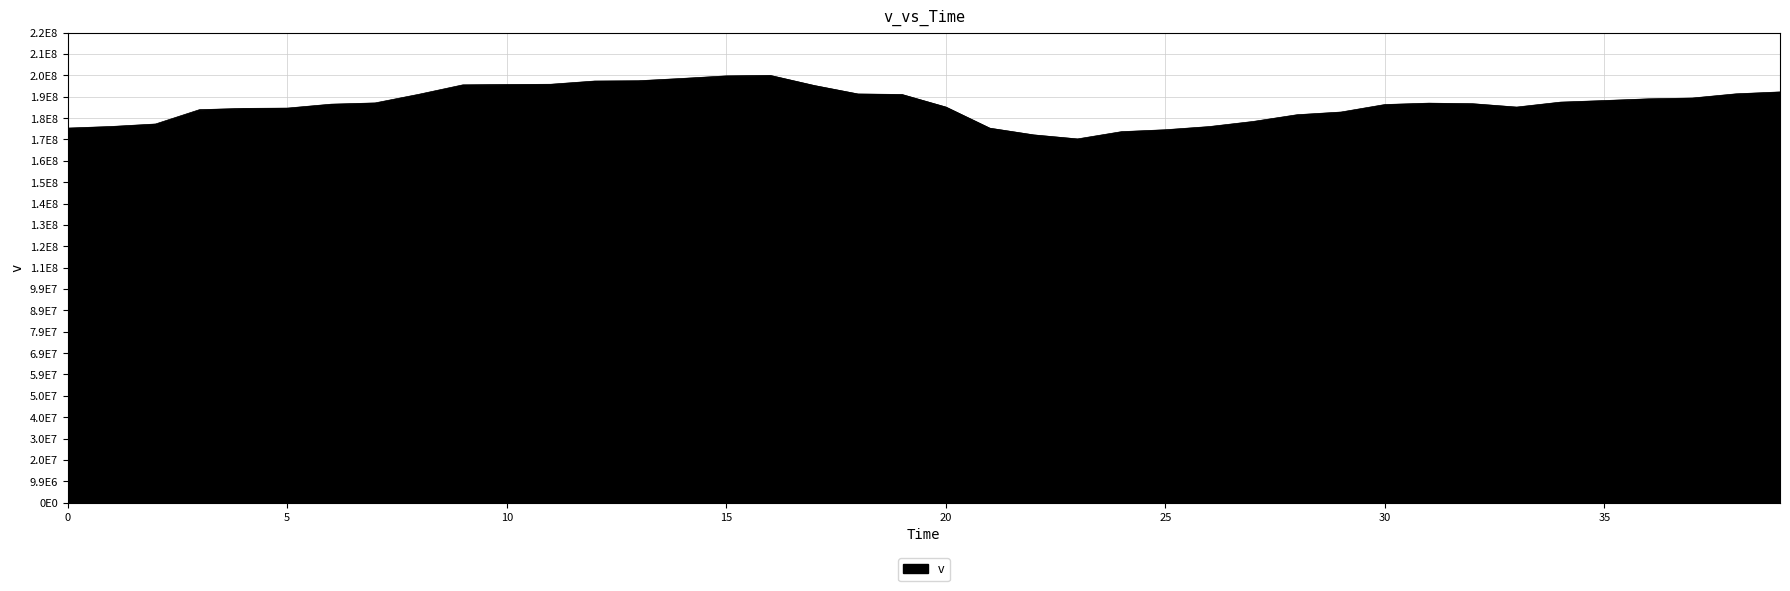

Does the chart have visible grid lines?

Yes